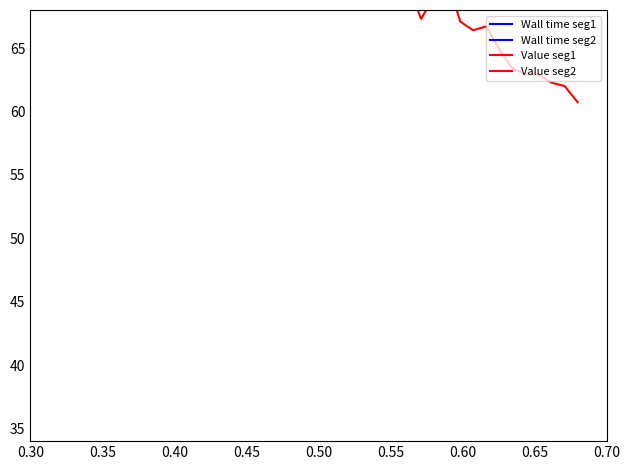

Count the number of categories in the chart.

20